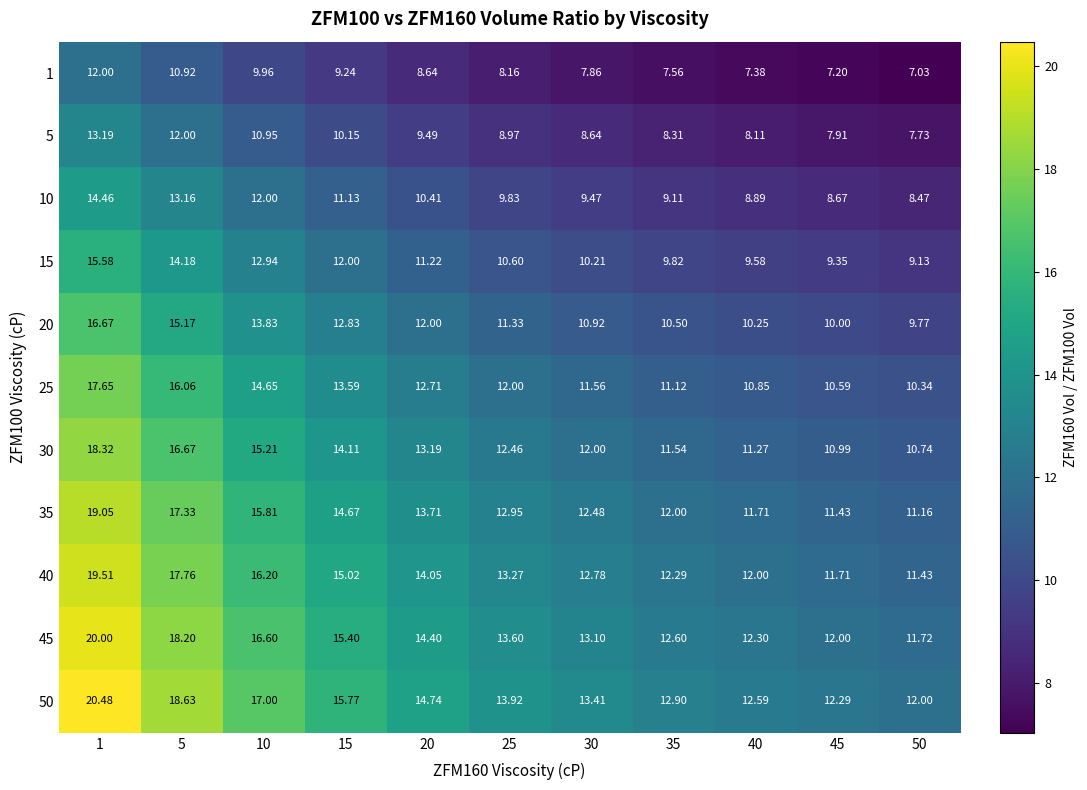

Is the value of 20 at 25 greater than the value of 1 at 5?

Yes